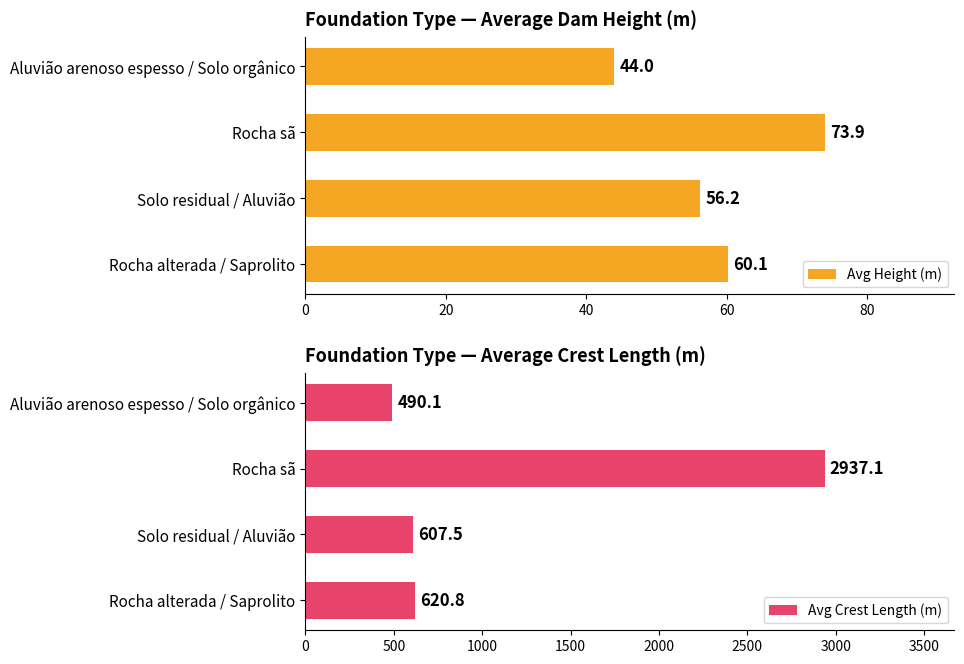

Count the number of data series in this chart.

2